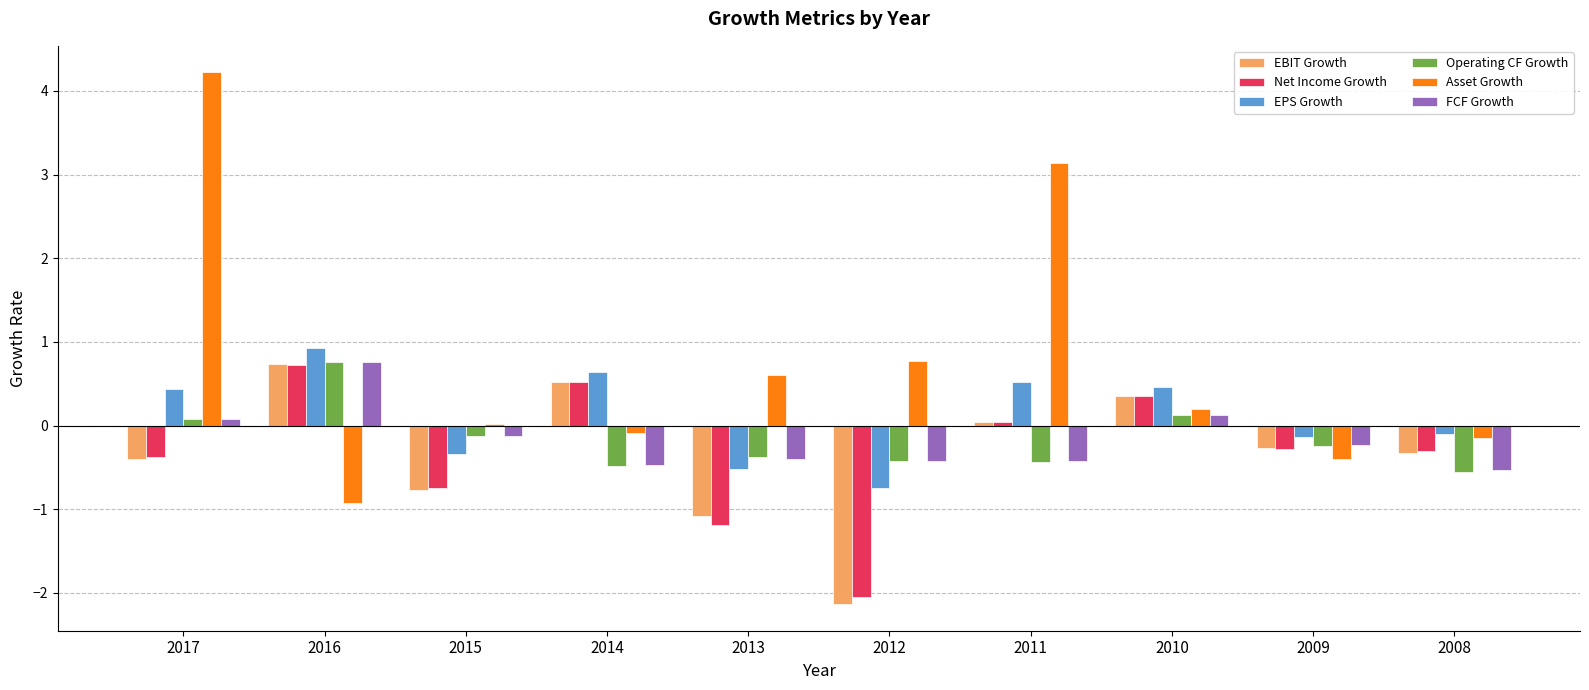

How many positive values does the EPS Growth series have?

5